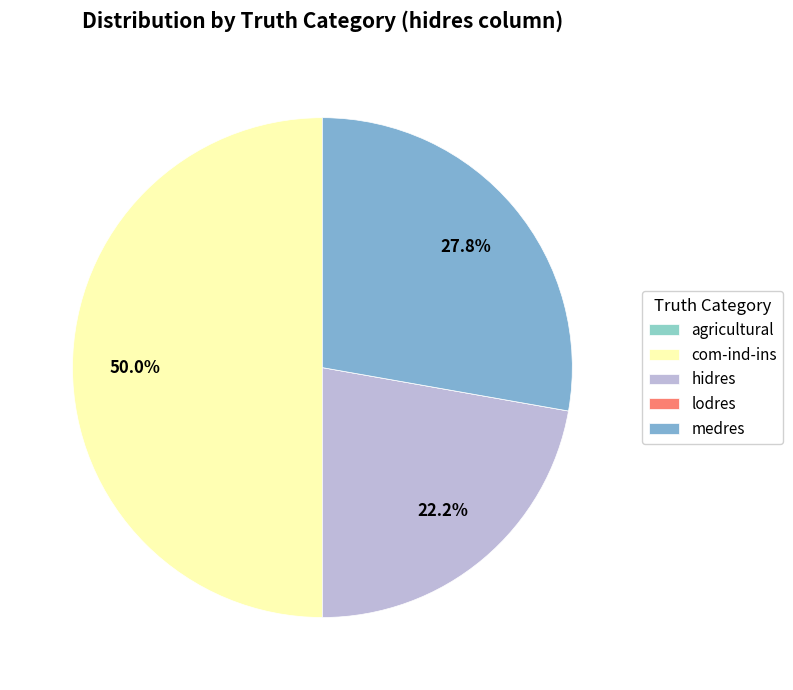

Is lodres the majority of the pie?

No